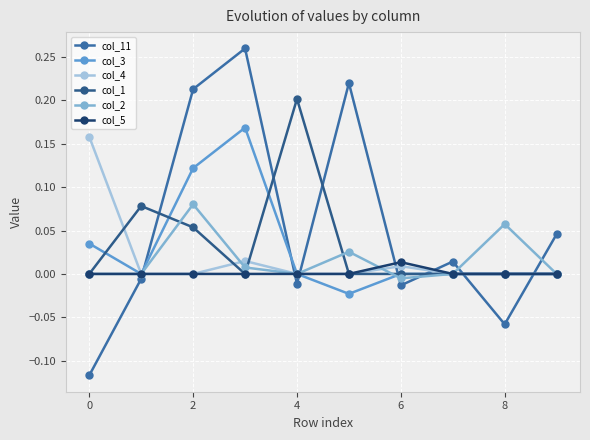

How many times do col_1 and col_2 cross each other?

4